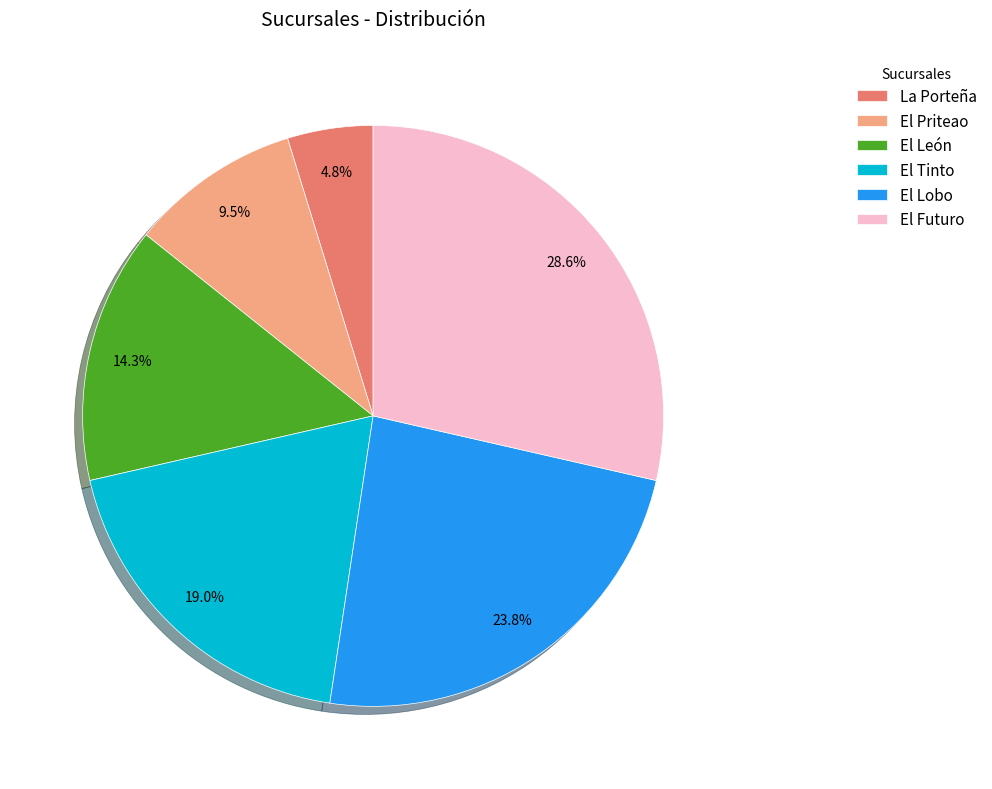

True or false: El Priteao accounts for 15% of the total.

False